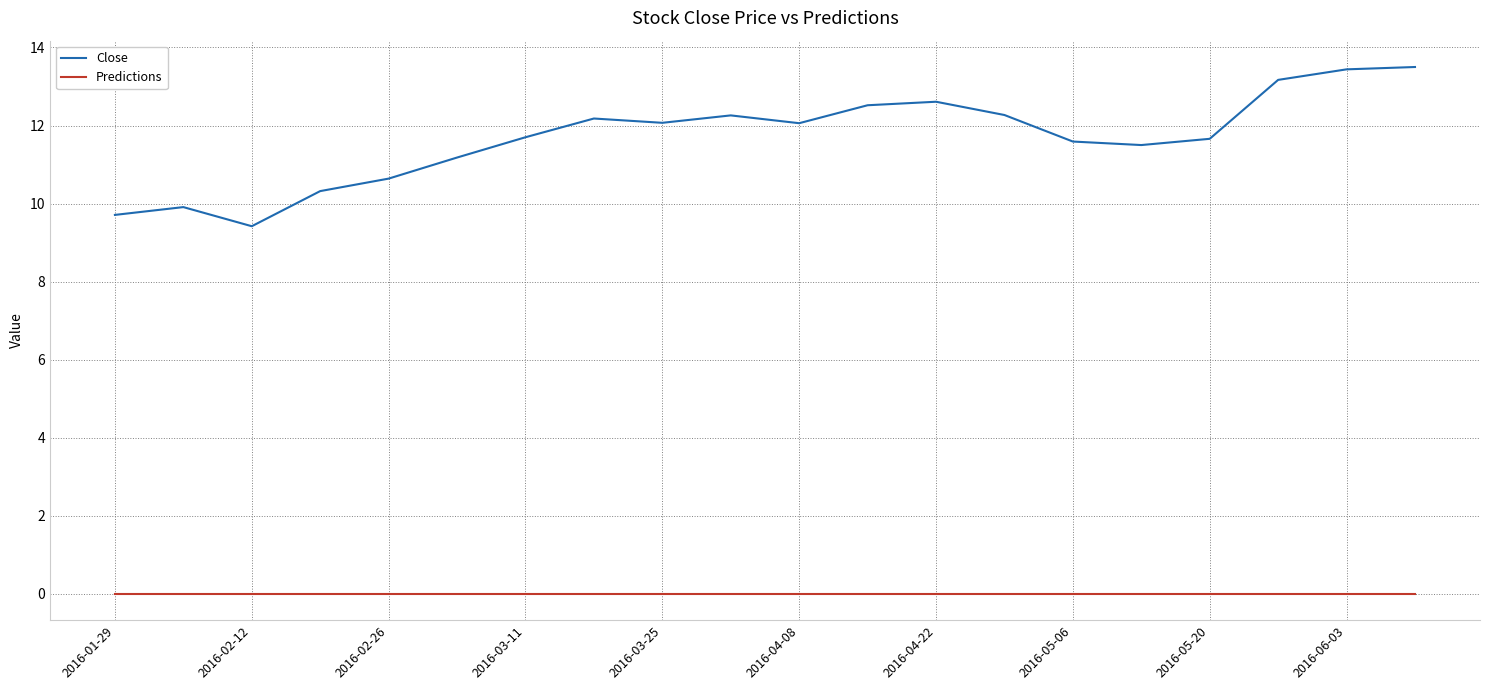

Which series has the widest spread of values?

Close